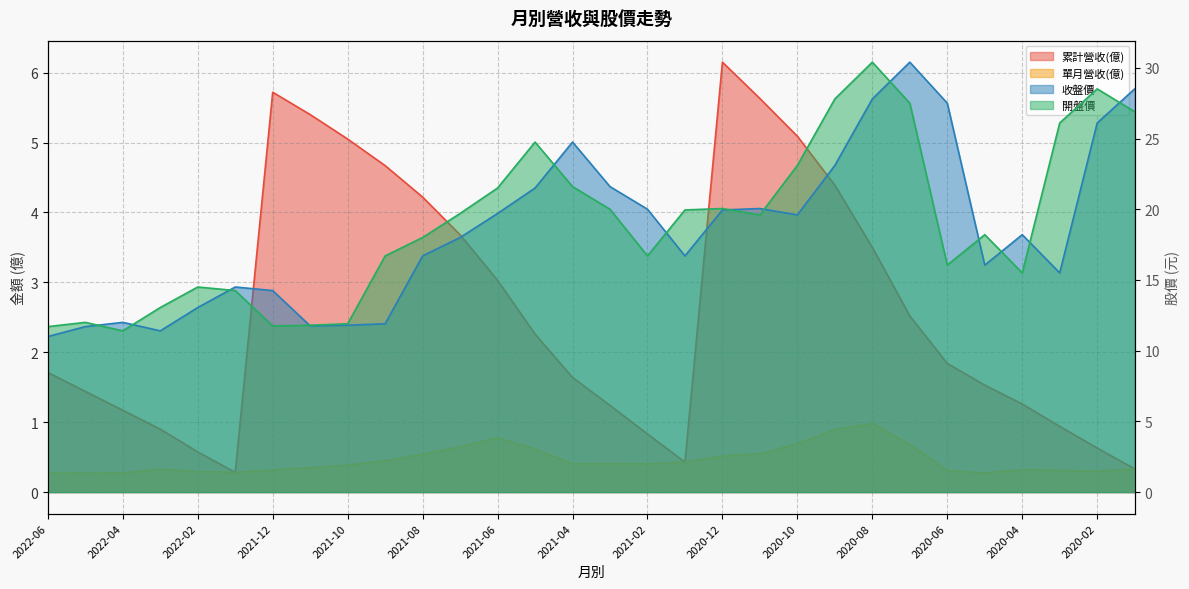

Rank the series by their maximum value, from lowest to highest.

單月營收(億), 累計營收(億), 收盤價, 開盤價